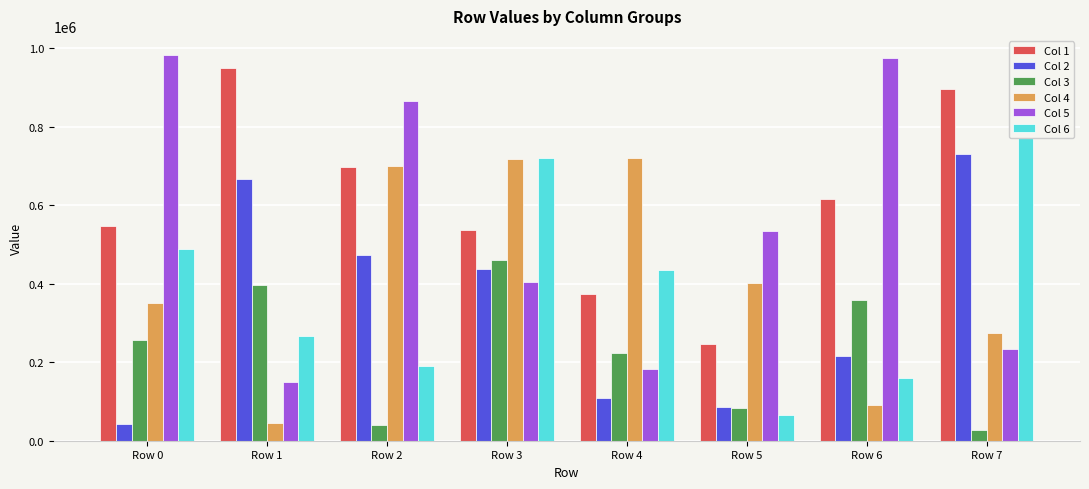

The Col 1 series shows 894759 at Row 7. True or false?

True